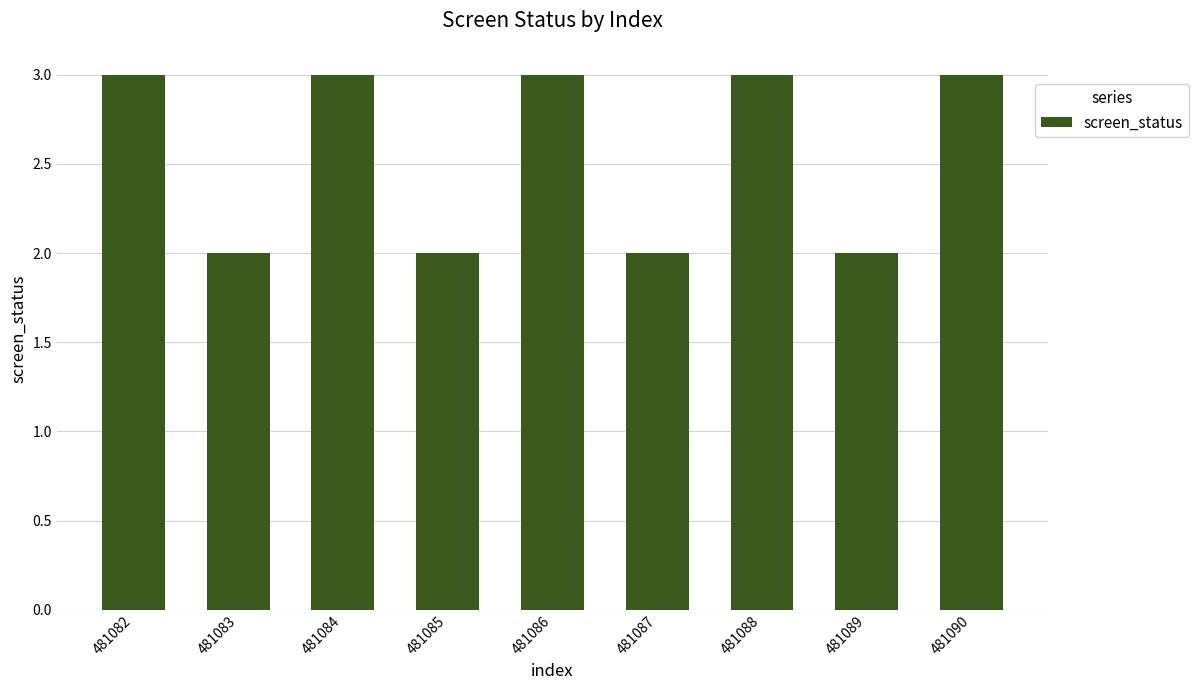

What is the greatest value displayed?

3